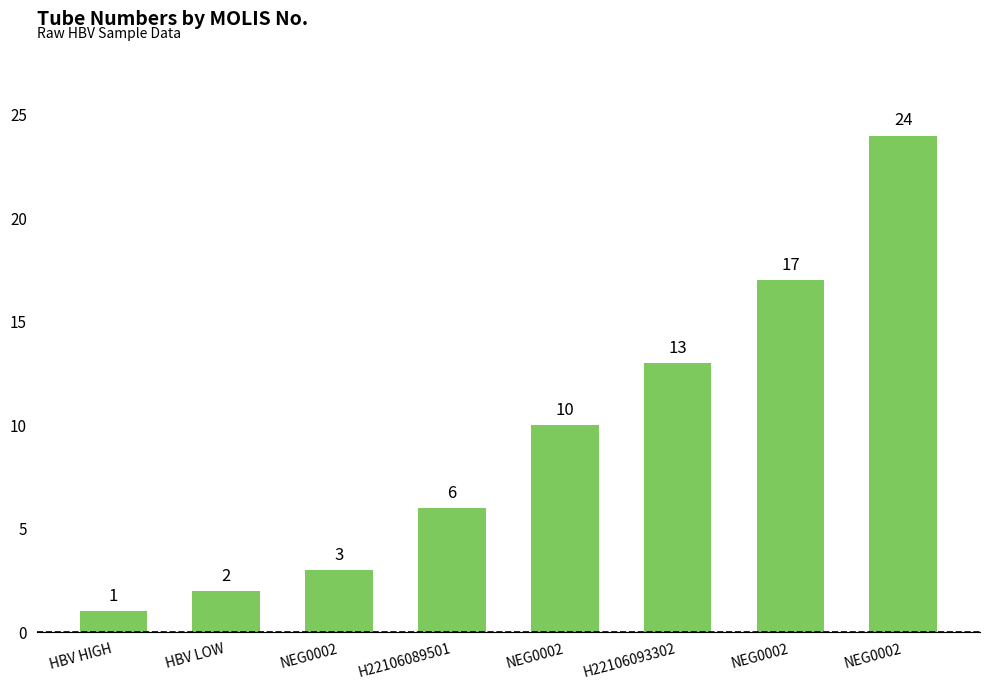

How many values are below 10?

4